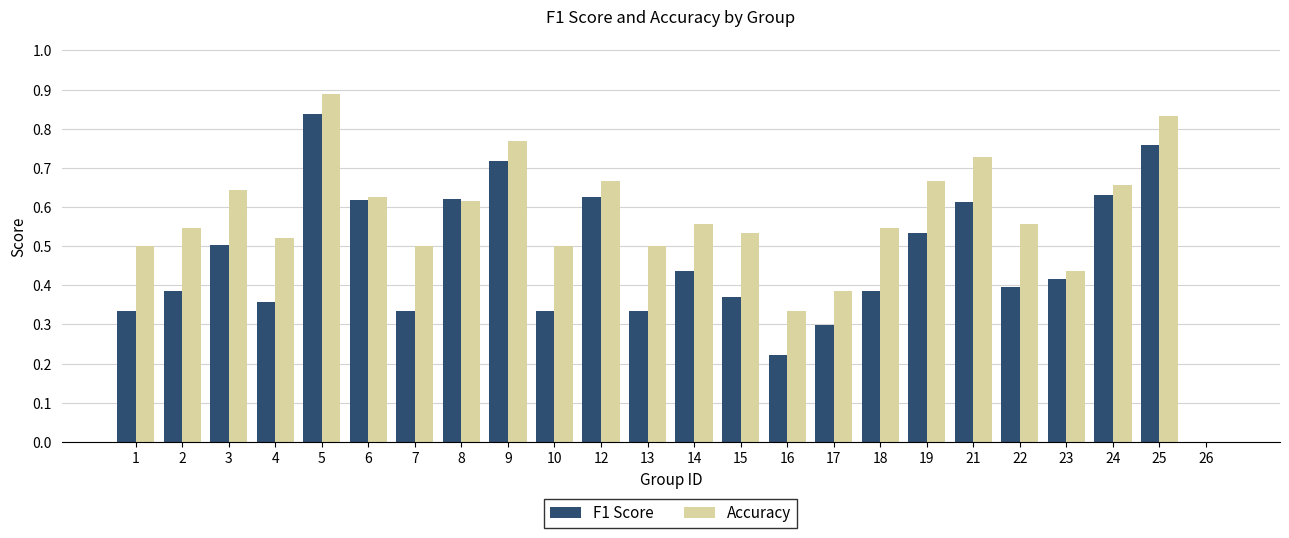

Does the chart contain stacked bars?

No